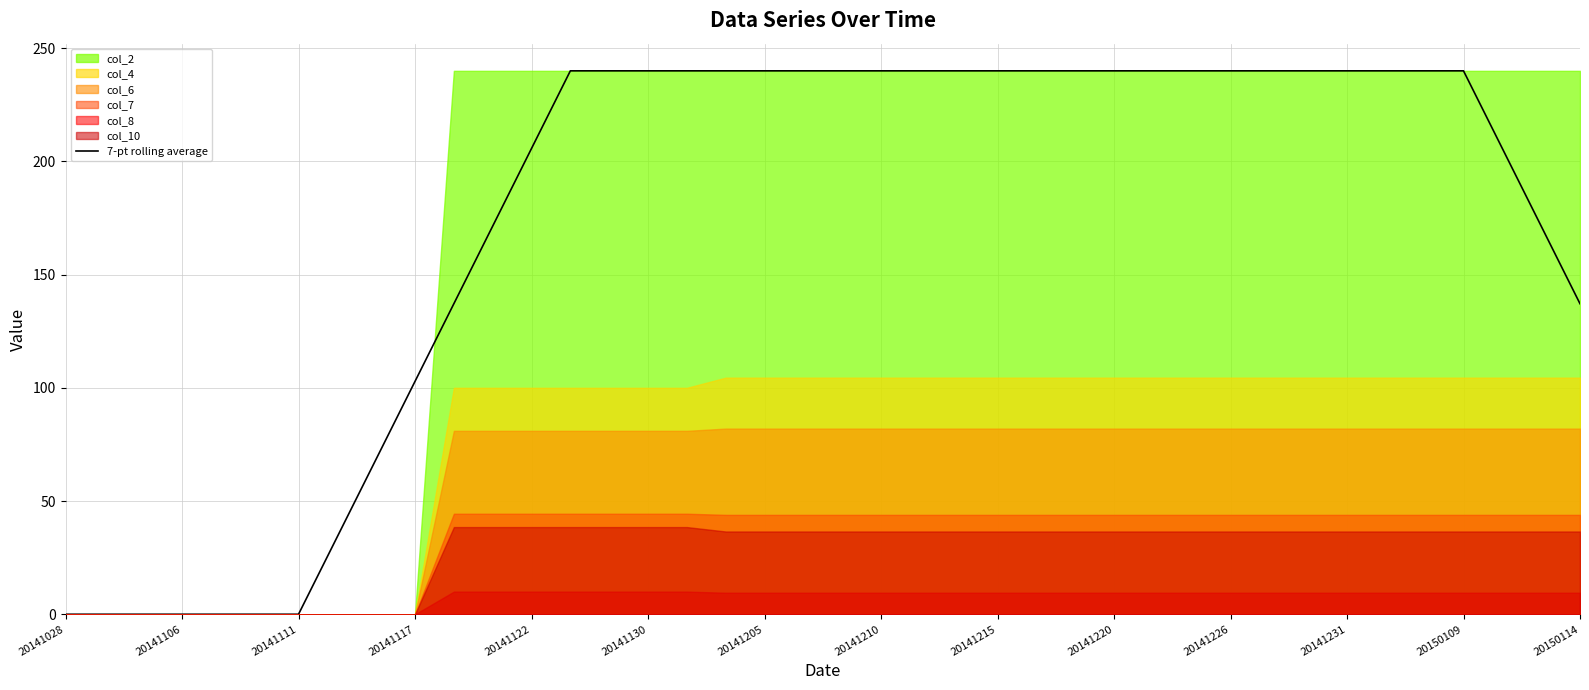

How many data points does each series have?

40